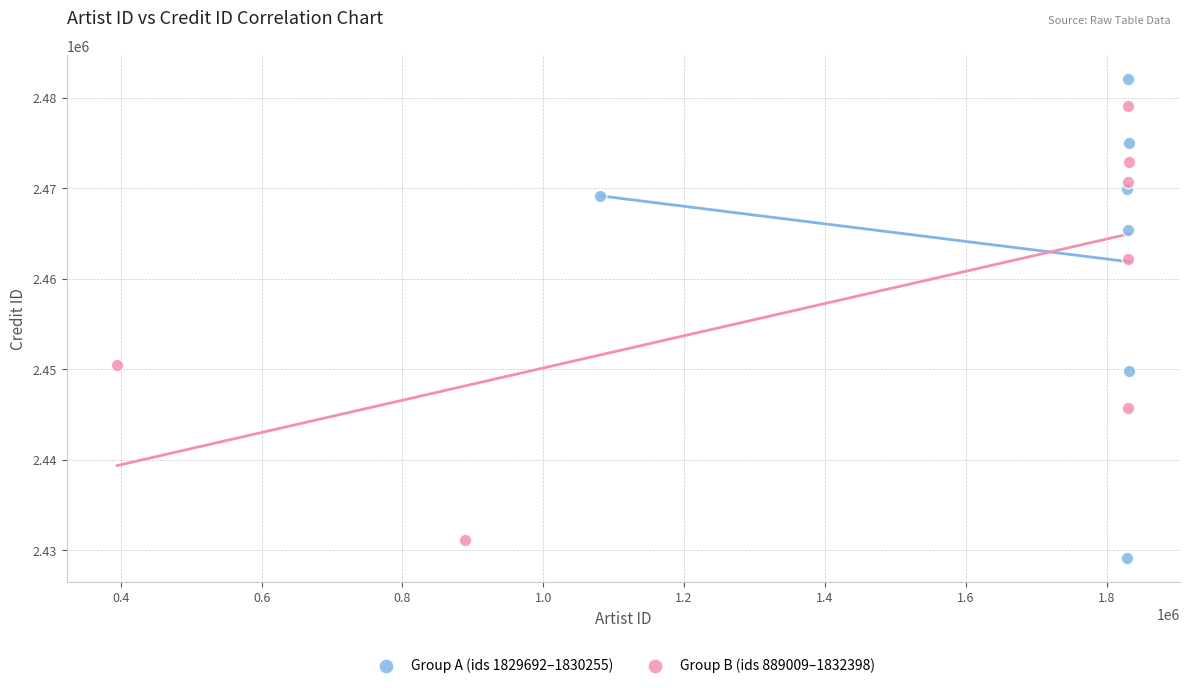

Which series has the largest Y range (max minus min)?

Group A (ids 1829692–1830255)